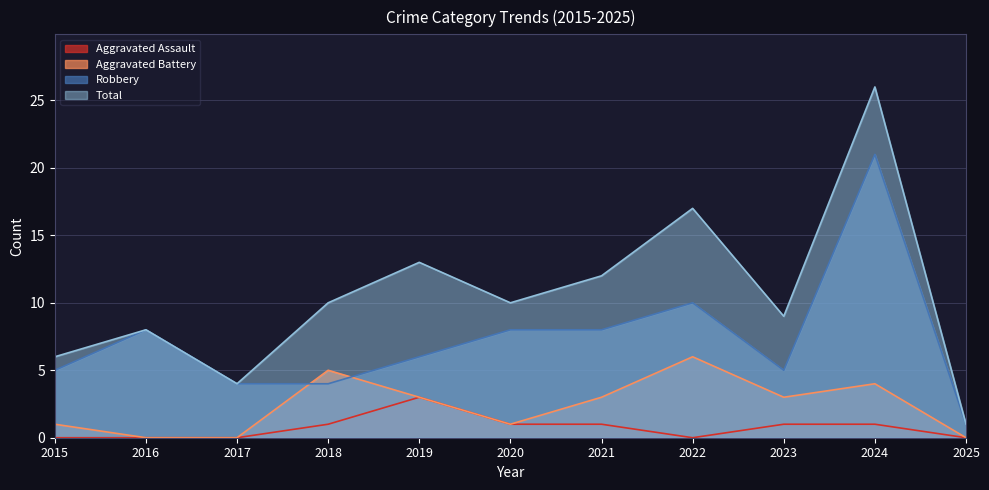

At which label does Aggravated Assault reach its minimum?

2015